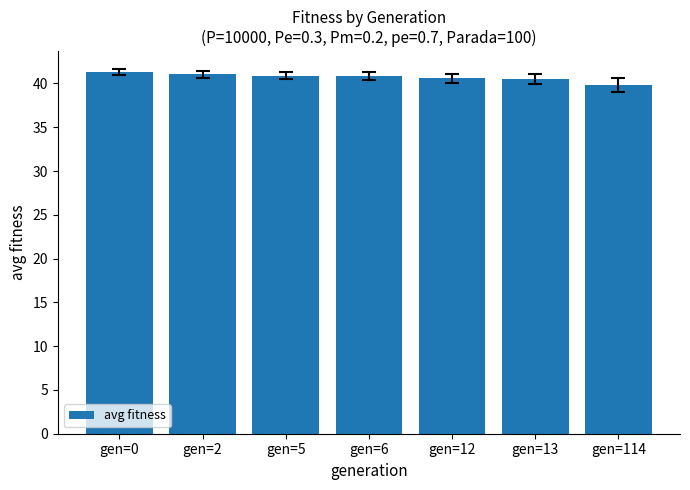

What is the ratio of the value at gen=12 to the value at gen=114?

1.0